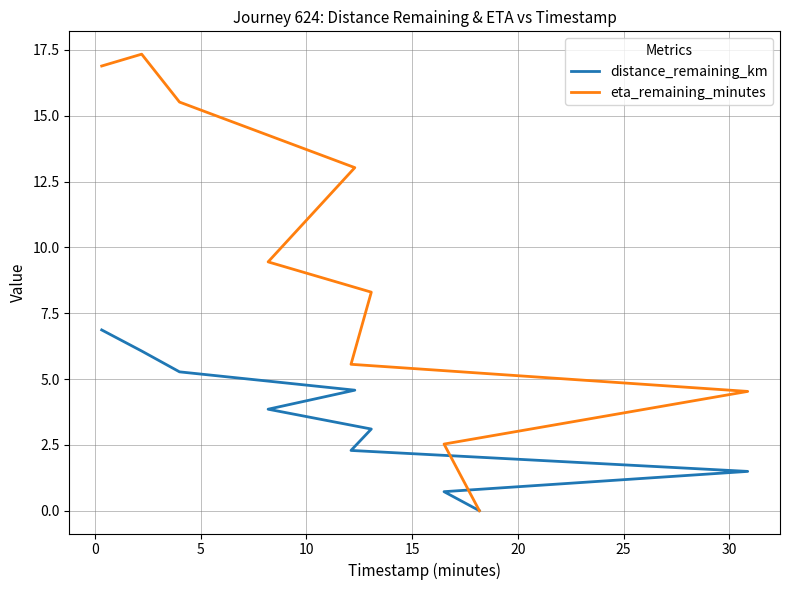

Rank the series at 30 from lowest to highest value.

distance_remaining_km, eta_remaining_minutes